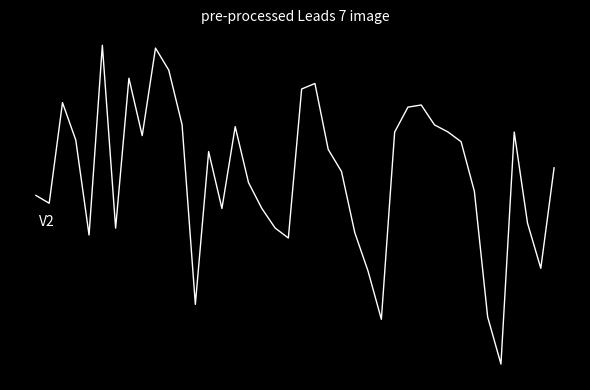

List the labels in order of value, largest first.

5, 9, 10, 7, 21, 20, 2, 29, 28, 11, 30, 15, 31, 36, 27, 8, 3, 32, 22, 13, 39, 23, 16, 33, 0, 1, 17, 14, 37, 18, 6, 24, 4, 19, 38, 25, 12, 34, 26, 35